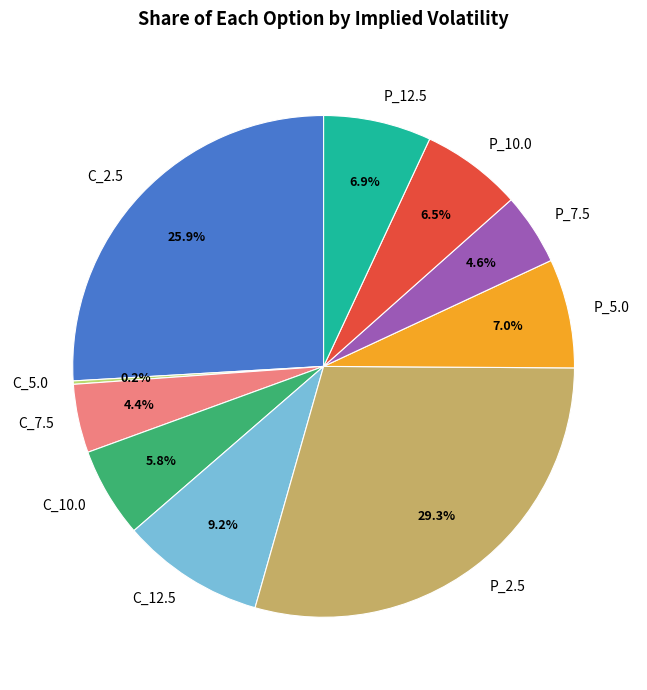

Is C_10.0 the majority of the pie?

No